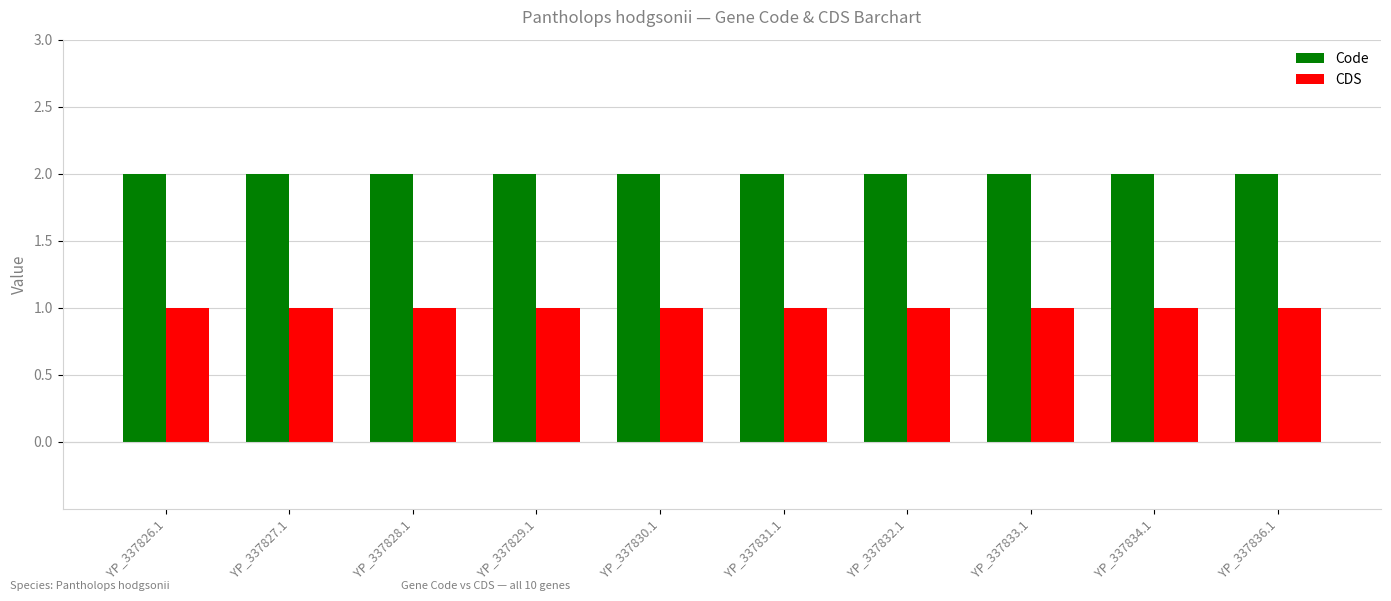

What are all the series names shown in the legend?

Code, CDS